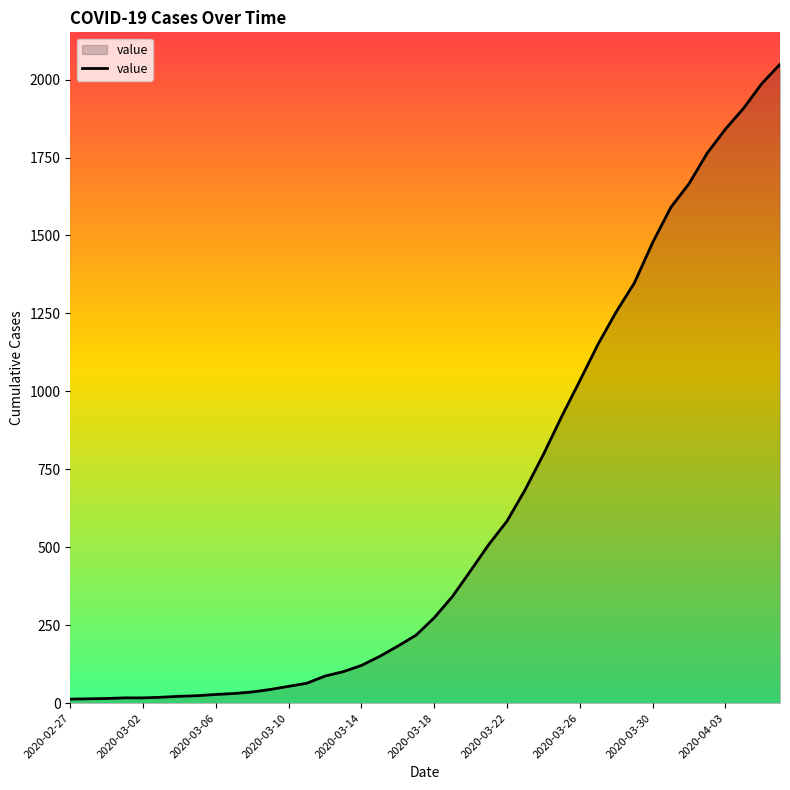

What is the greatest value displayed?

2049